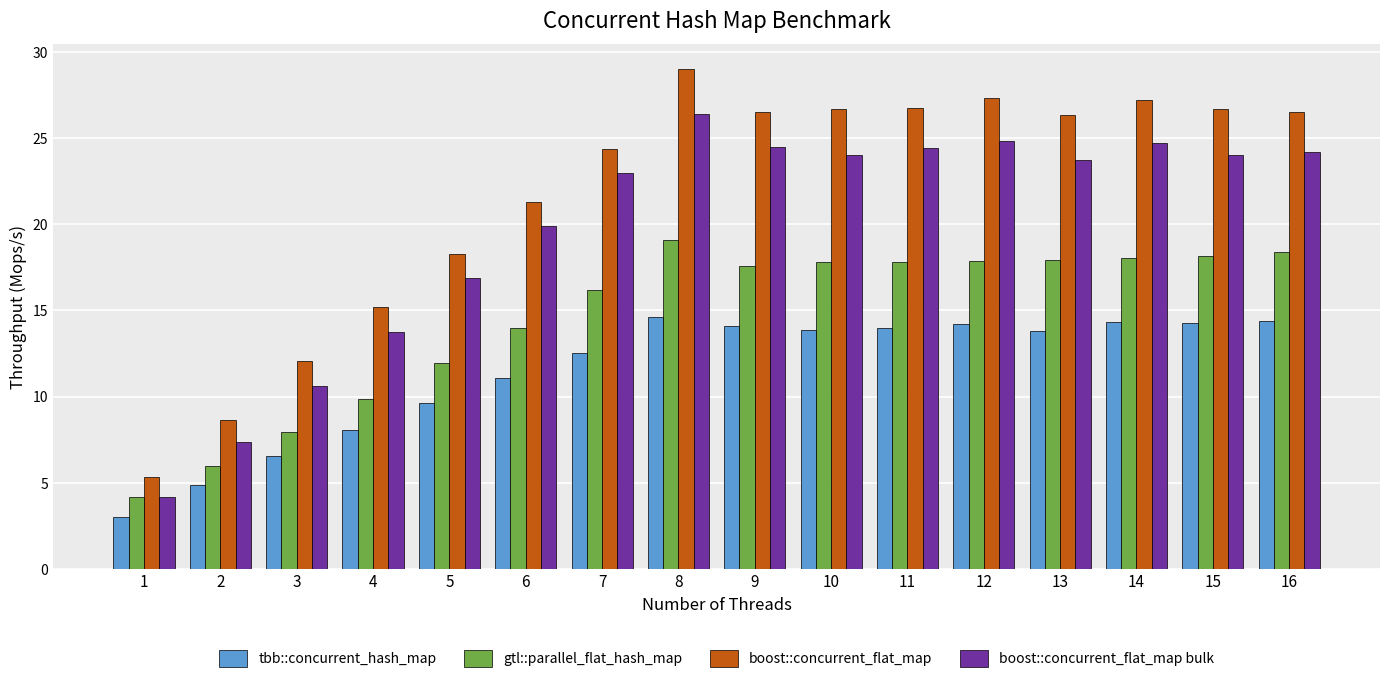

At how many categories does at least one series exceed 17?

12